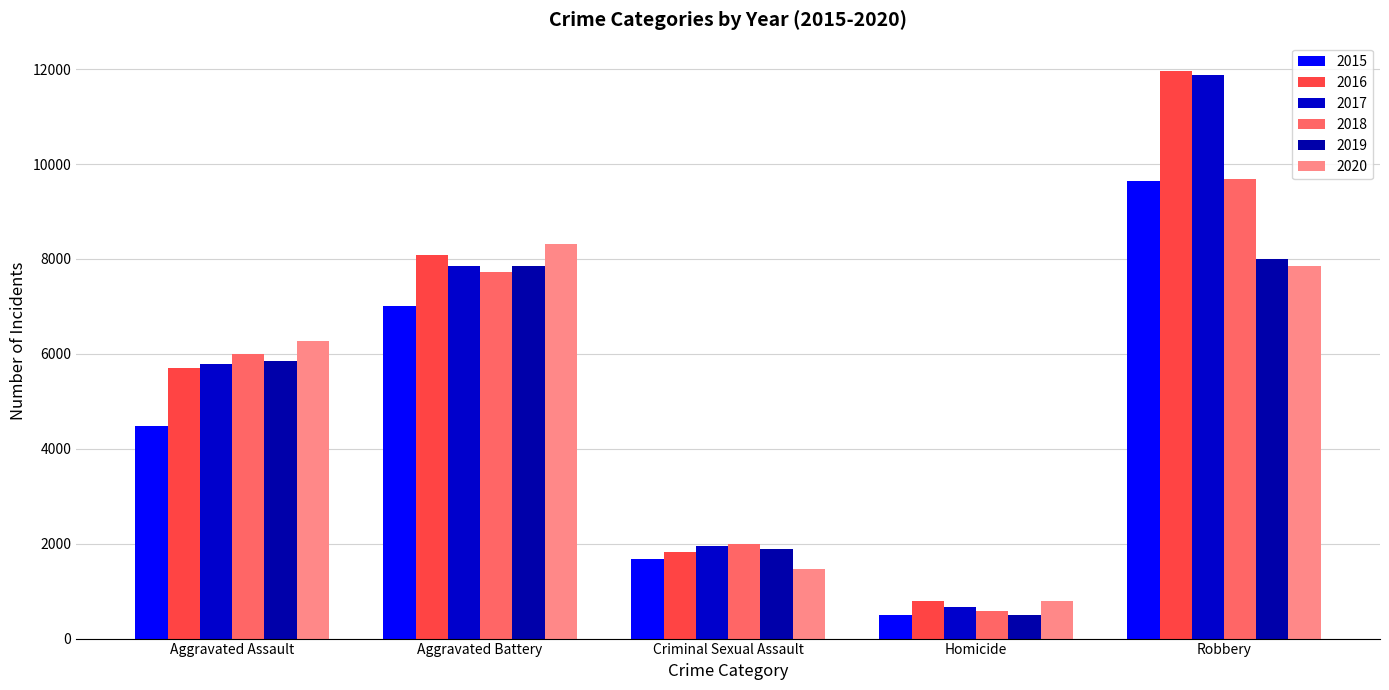

Which series changed the most between Aggravated Assault and Homicide?

2020